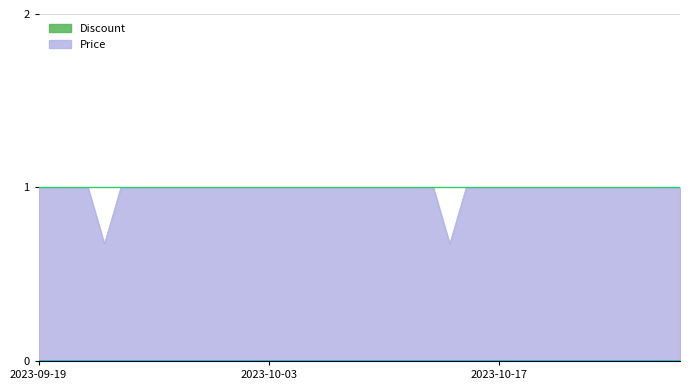

What is the label of the 16th point from the left?

2023-10-04